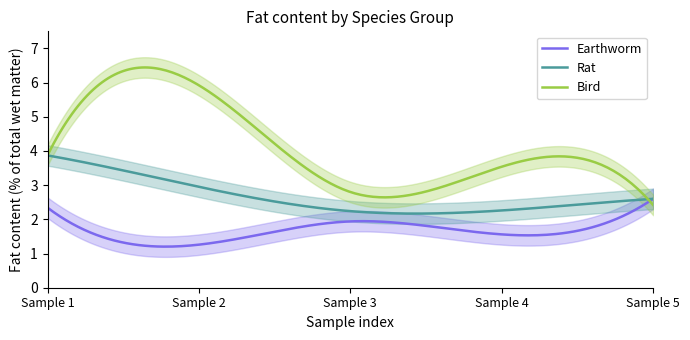

True or false: Earthworm and Rat cross at least once.

False